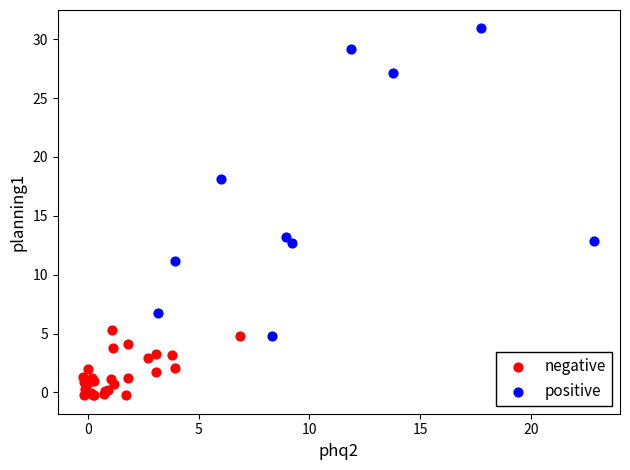

What are all the series names shown in the legend?

negative, positive